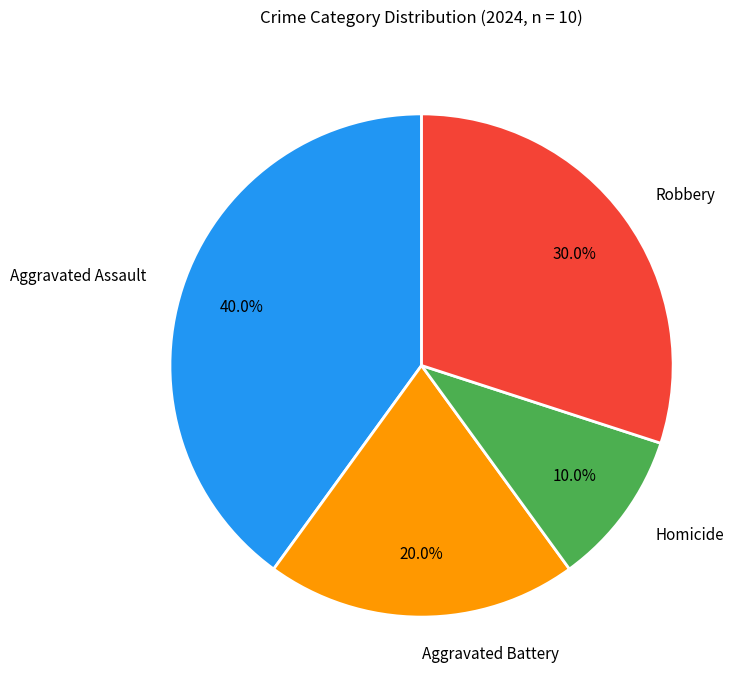

To the nearest percent, what is the difference between the largest and smallest slice percentages?

30%